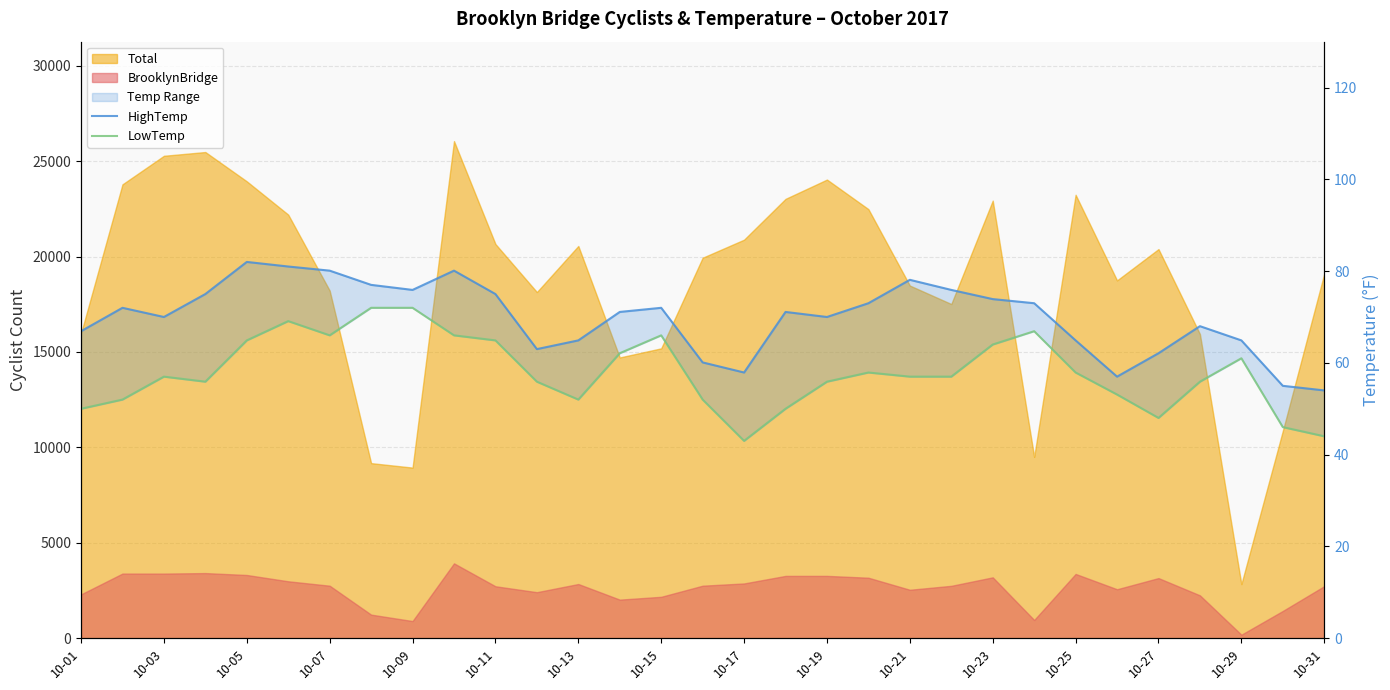

Is the value of HighTemp at 20 greater than the value of LowTemp at 10-31?

Yes